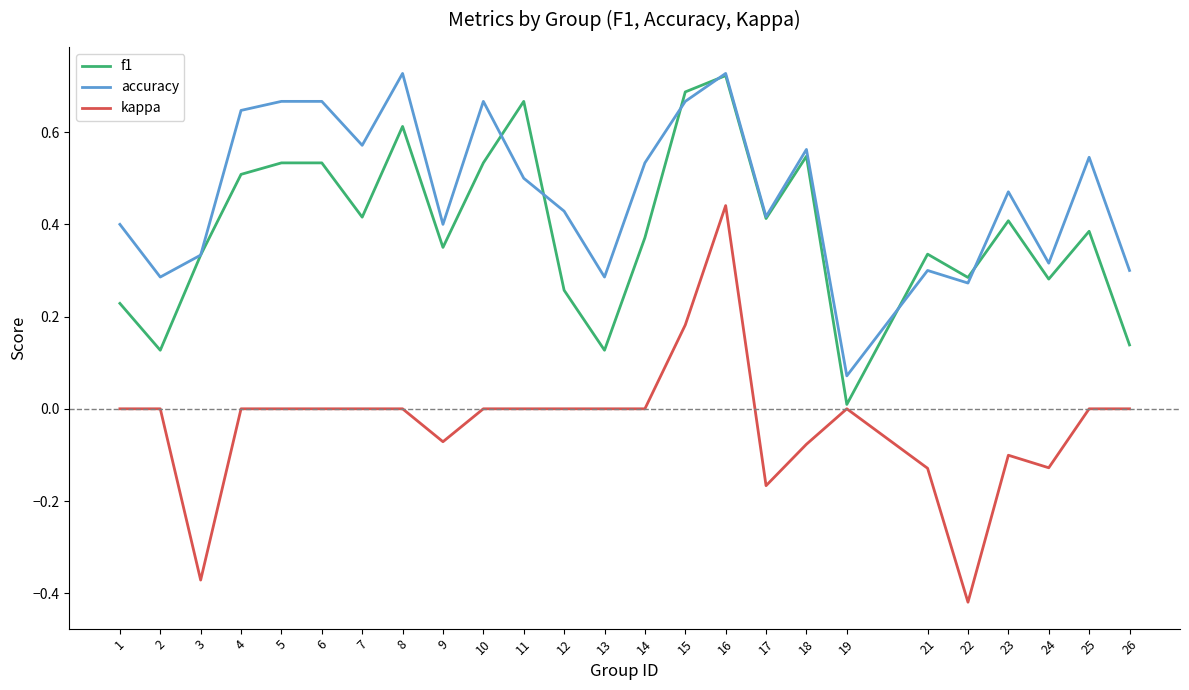

In f1, how many points are lower than both neighbors (excluding endpoints)?

8